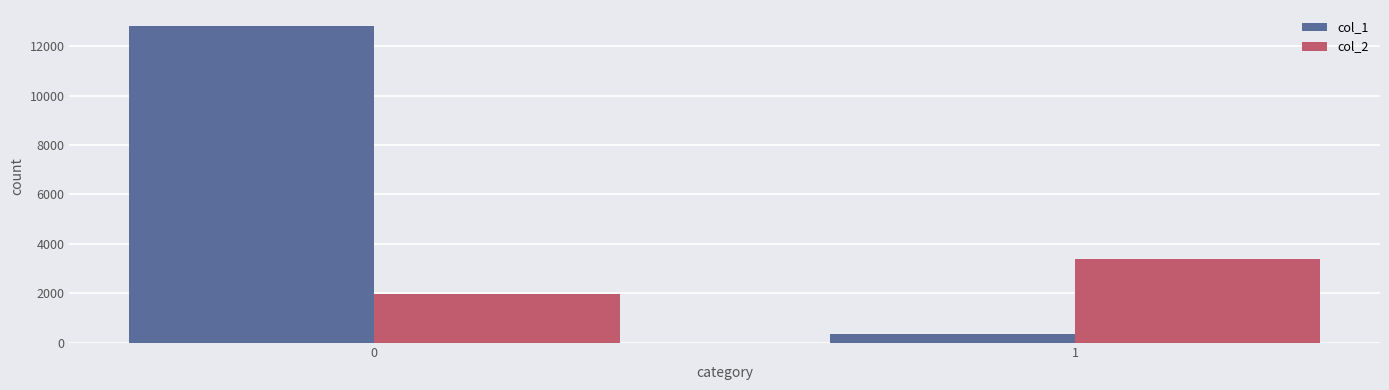

At how many categories does at least one series exceed 10457?

1